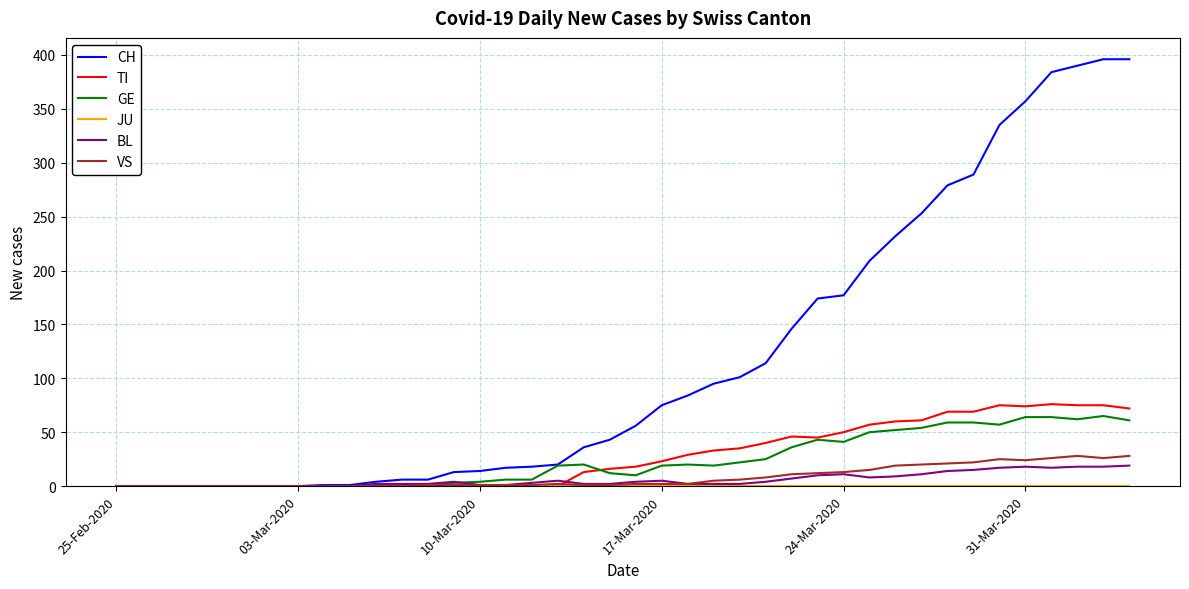

Which series has the widest spread of values?

CH